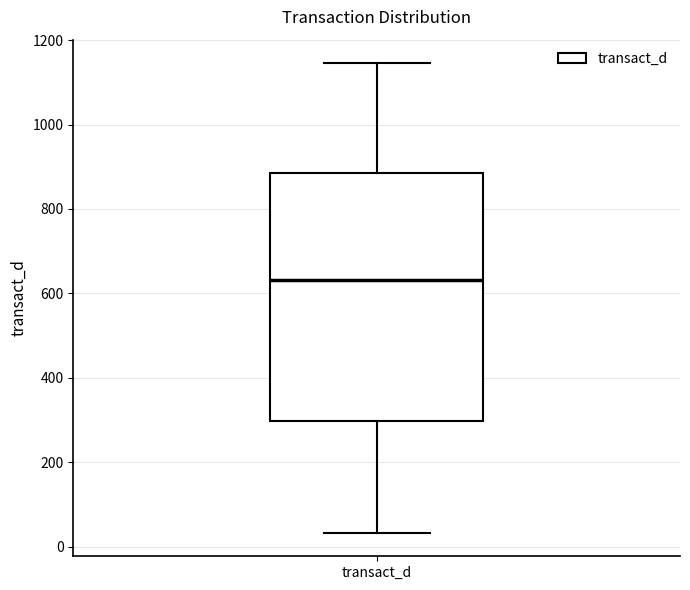

Transcribe this box plot: give where the median line is, the range the box spans, and where the two whiskers end, as read against the y-axis. The values are not printed on the chart, so give them approximately, as read against the axis.

median 640, box 300 to 880, whiskers 40 to 1140